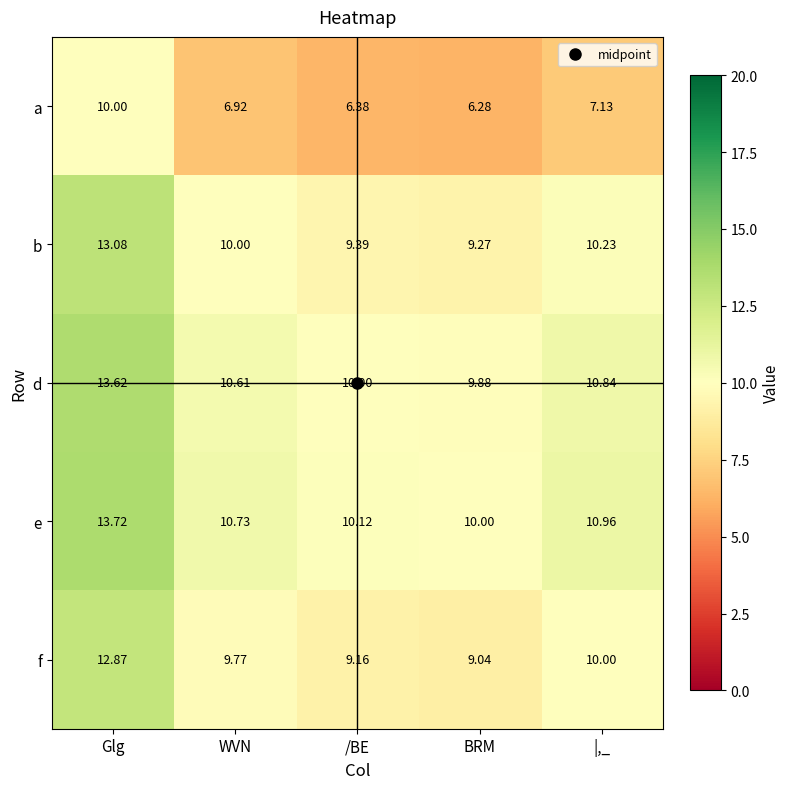

Which category has the highest value in the f series?

Glg